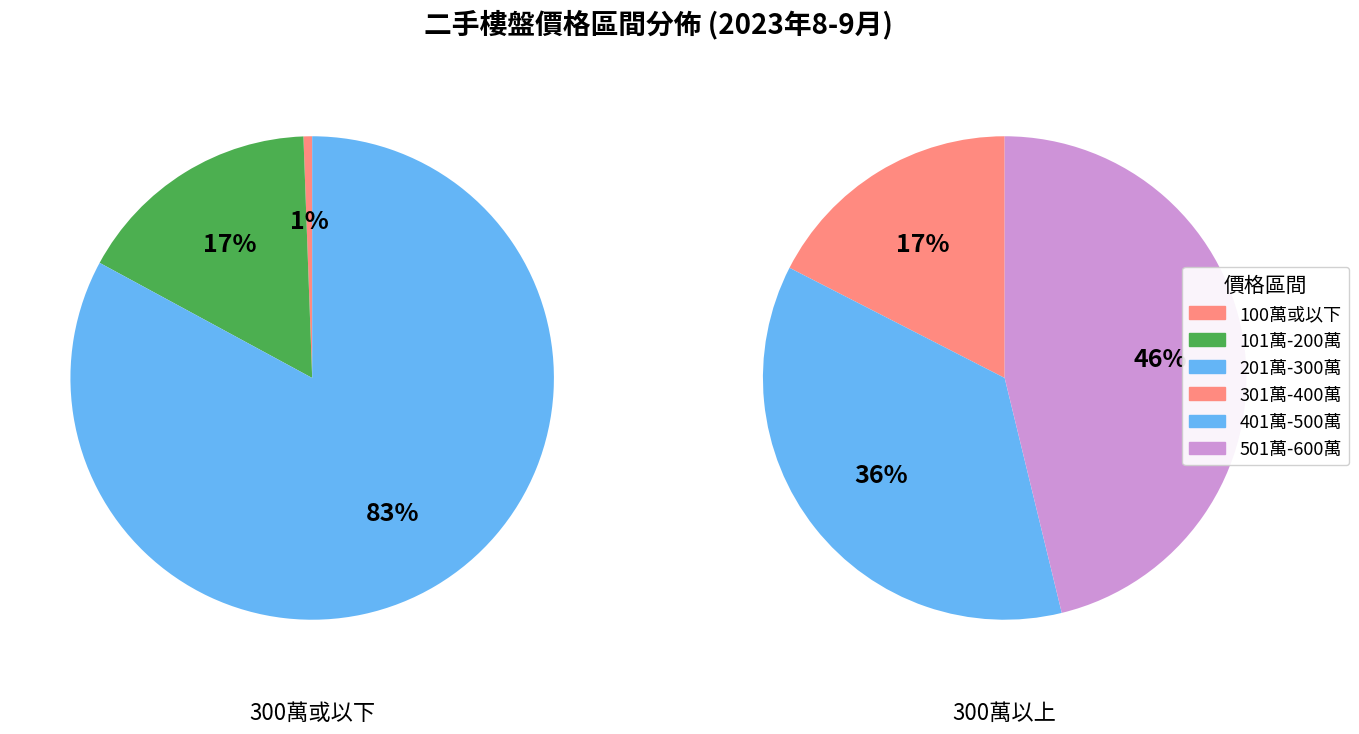

Does 28 account for over 50% of the chart?

No